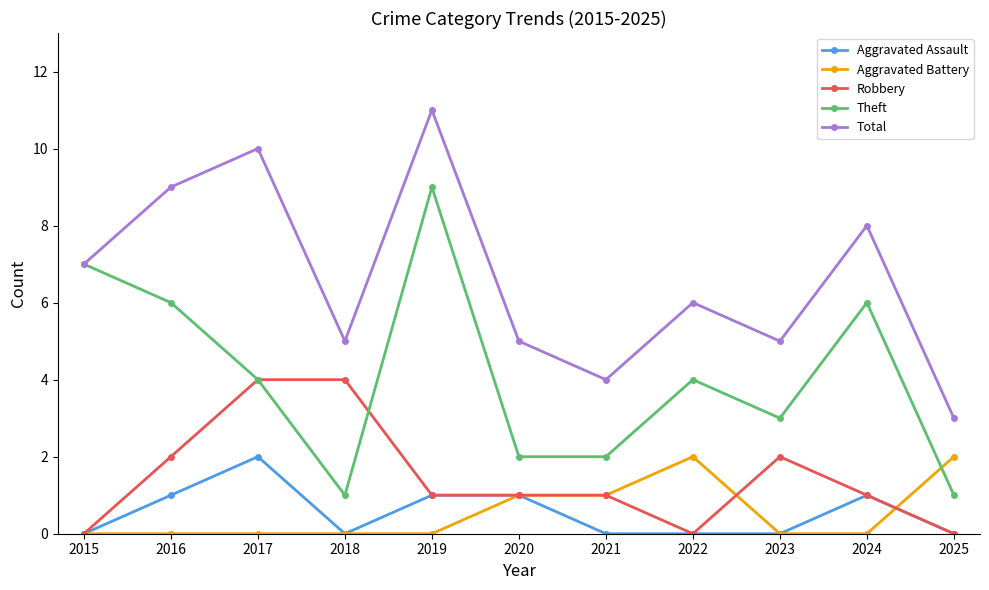

Where is the first local maximum for Total?

2017